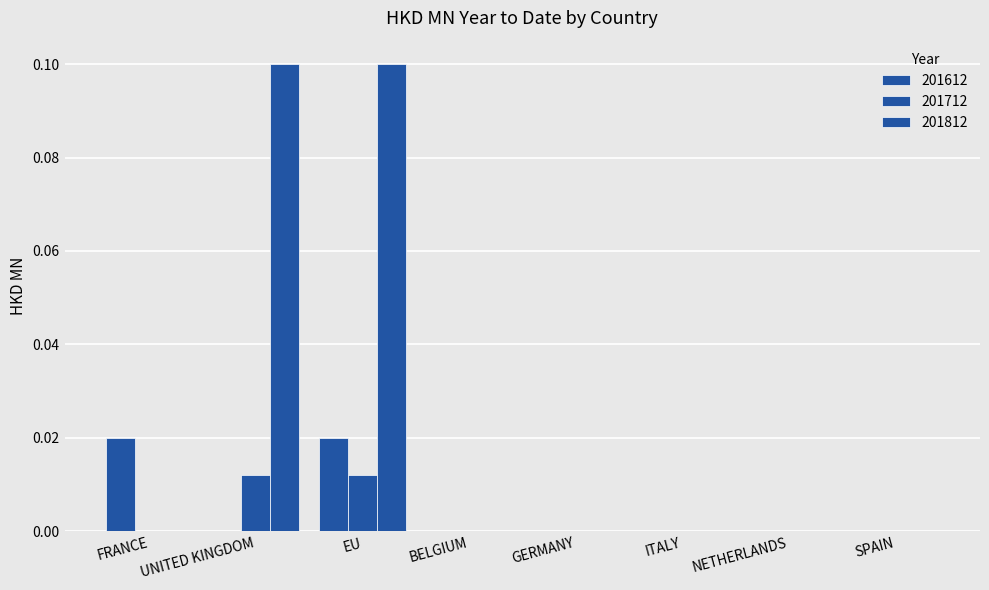

What is the difference between the maximum and minimum values in the 201812 series?

0.1